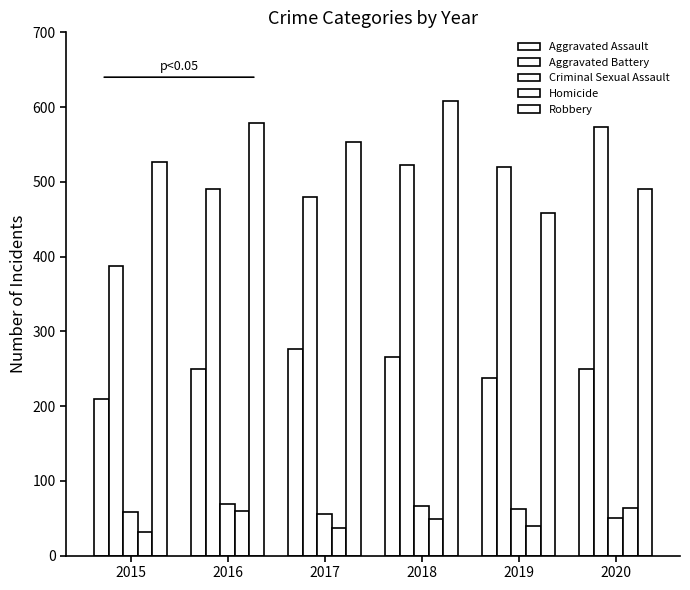

How many bars are there in each group?

5